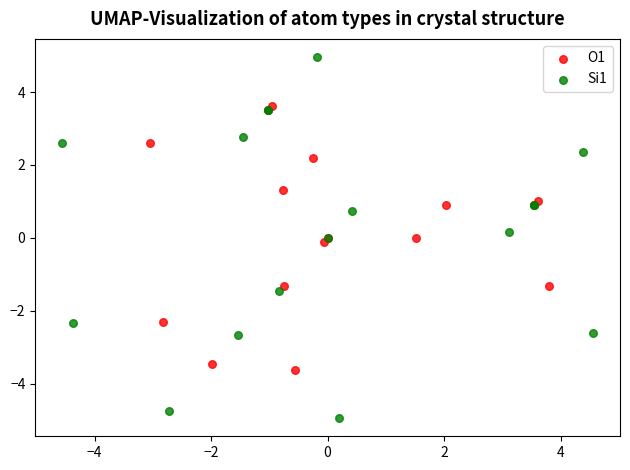

Which series contains the highest Y value?

Si1